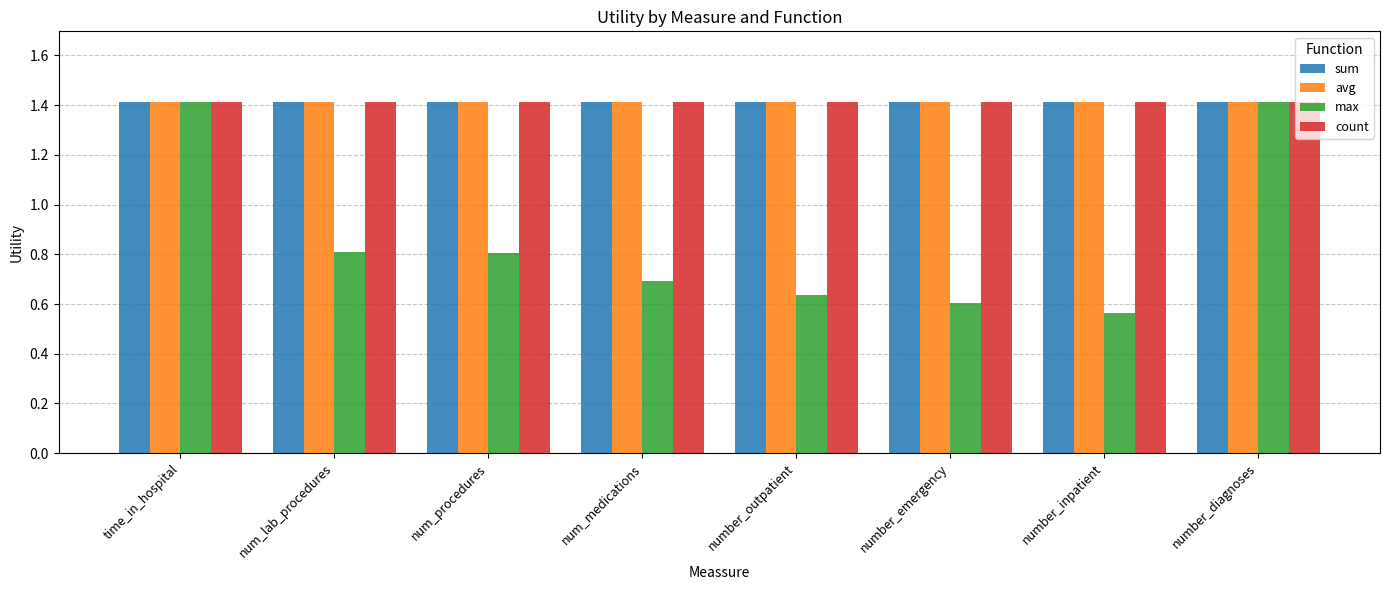

What is the total value across all series at num_medications?

4.9